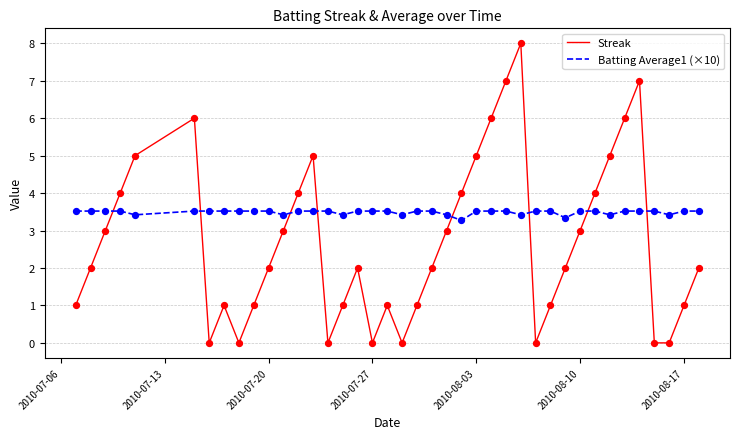

What are all the series names shown in the legend?

Streak, Batting Average1 (×10)